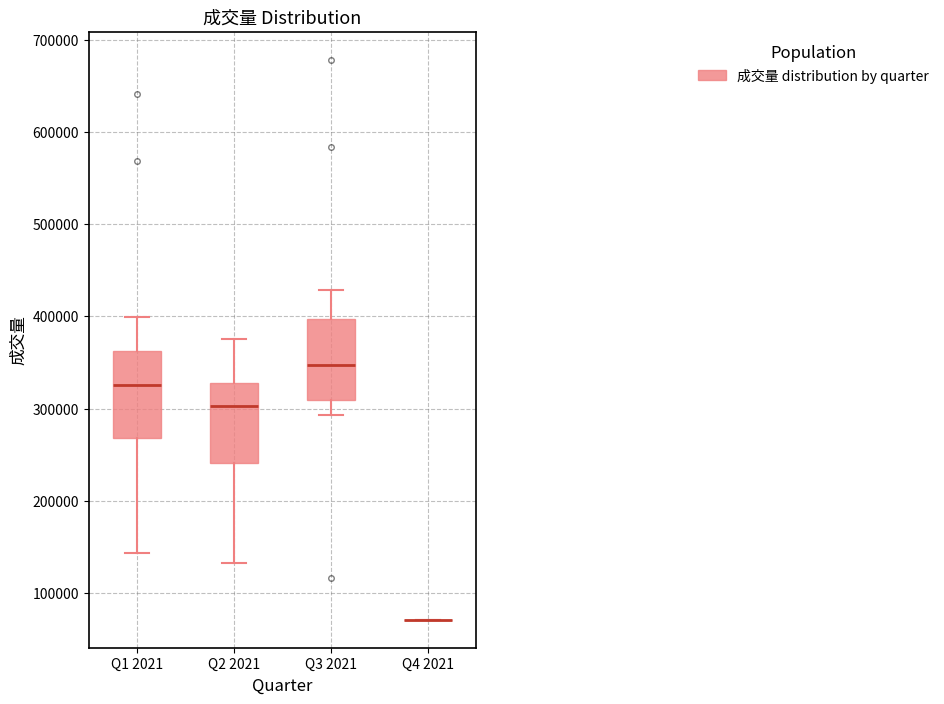

Reading left to right, transcribe this box plot: for each box, give where its median line is, the range the box spans, and where its two whiskers end, as read against the y-axis. The values are not printed on the chart, so give them approximately, as read against the axis.

Q1 2021: median 330000, box 270000 to 360000, whiskers 140000 to 400000
Q2 2021: median 300000, box 240000 to 330000, whiskers 130000 to 380000
Q3 2021: median 350000, box 310000 to 400000, whiskers 290000 to 430000
Q4 2021: box collapsed to a line at 70000, whiskers 70000 to 70000